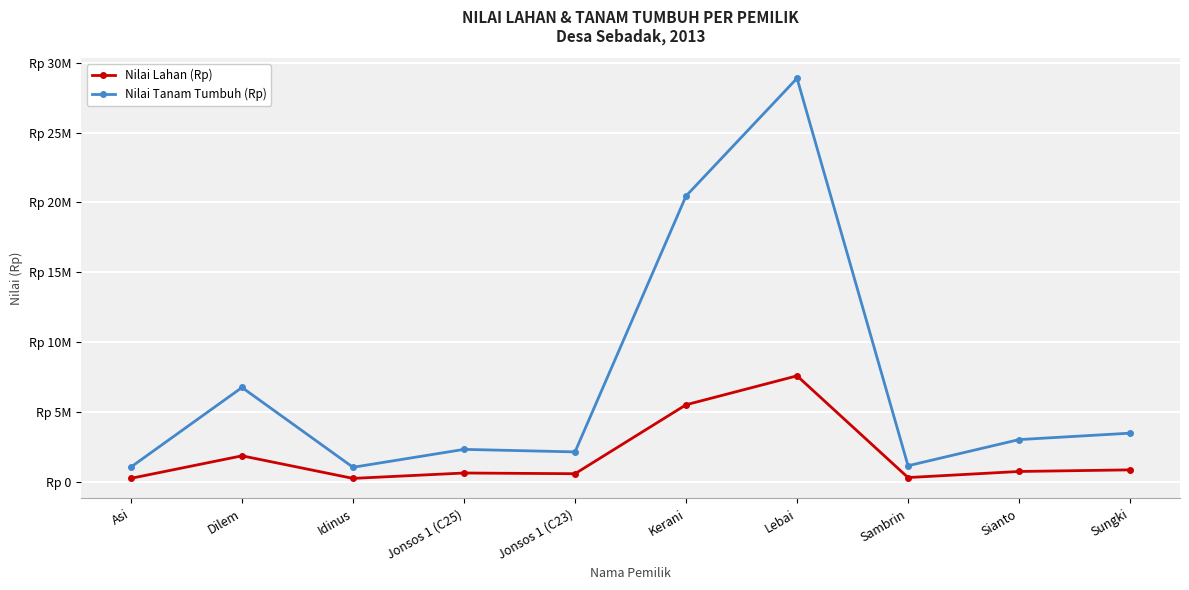

At which category does Nilai Tanam Tumbuh (Rp) reach its first local valley?

Idinus